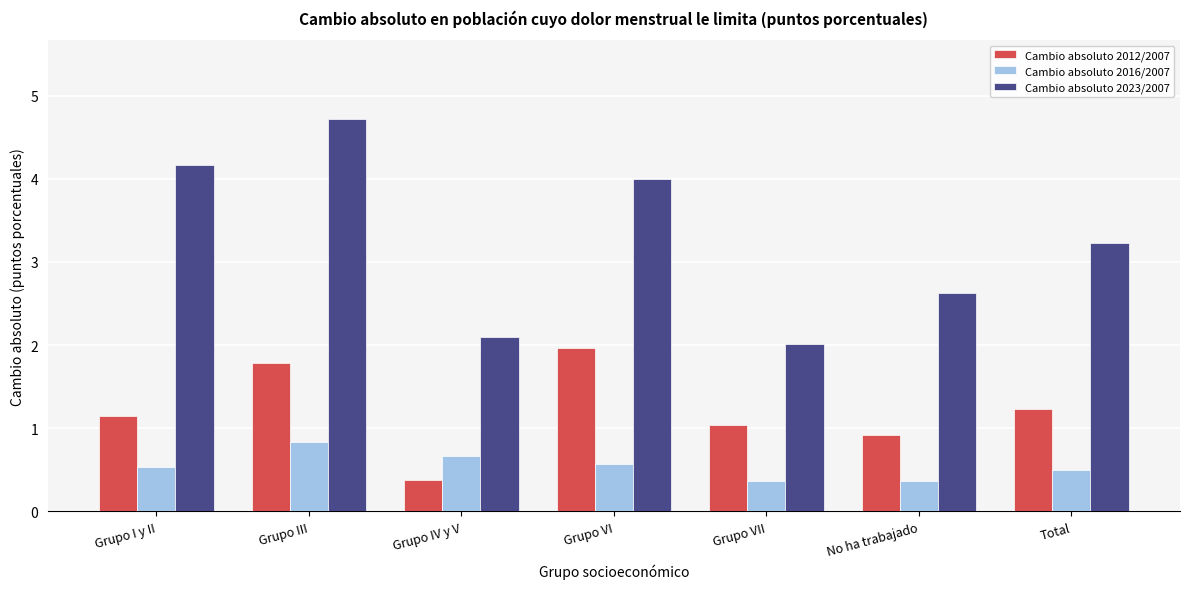

Reading right to left, list all the values displayed in this chart.

Cambio absoluto 2012/2007: Total=1.2	No ha trabajado=0.9	Grupo VII=1.0	Grupo VI=2.0	Grupo IV y V=0.4	Grupo III=1.8	Grupo I y II=1.1
Cambio absoluto 2016/2007: Total=0.5	No ha trabajado=0.4	Grupo VII=0.4	Grupo VI=0.6	Grupo IV y V=0.7	Grupo III=0.8	Grupo I y II=0.5
Cambio absoluto 2023/2007: Total=3.2	No ha trabajado=2.6	Grupo VII=2.0	Grupo VI=4.0	Grupo IV y V=2.1	Grupo III=4.7	Grupo I y II=4.2